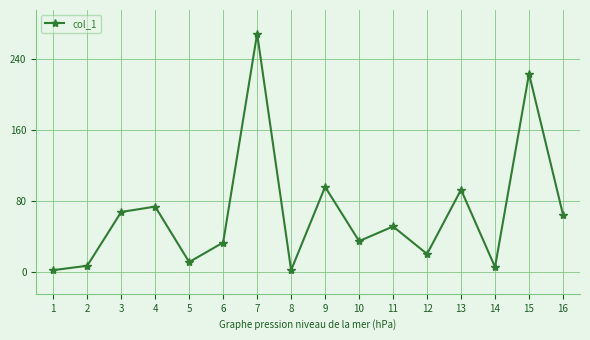

What value does the data have at 7?

268.2